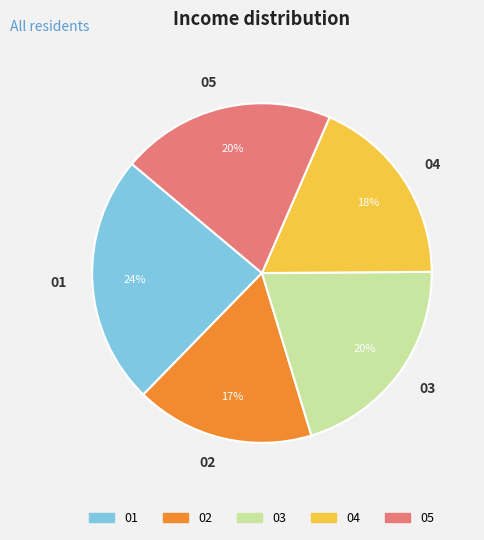

Is there any slice that represents more than half of the pie?

No